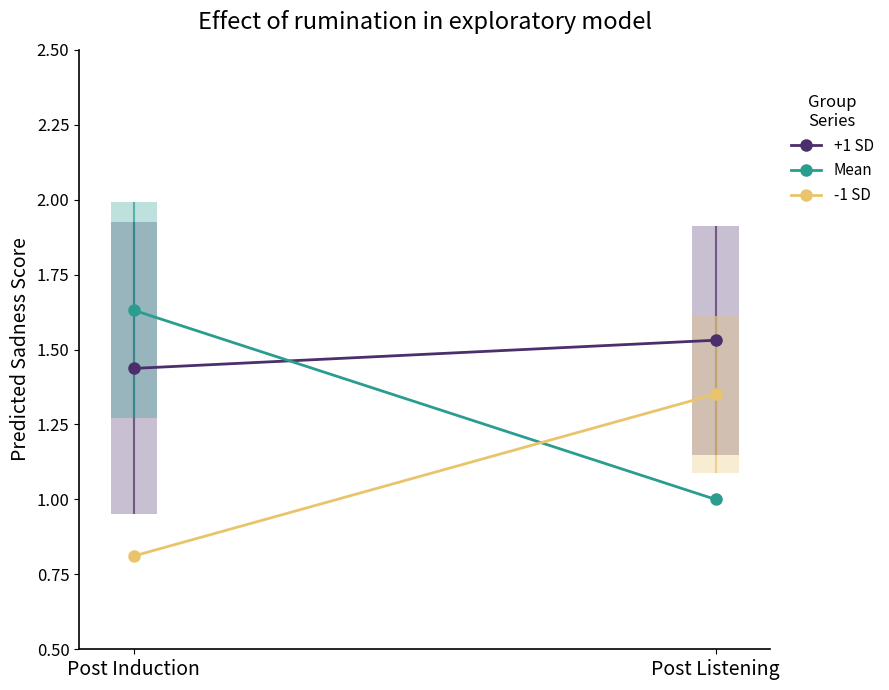

List the series in order of their peak value, lowest first.

-1 SD, +1 SD, Mean